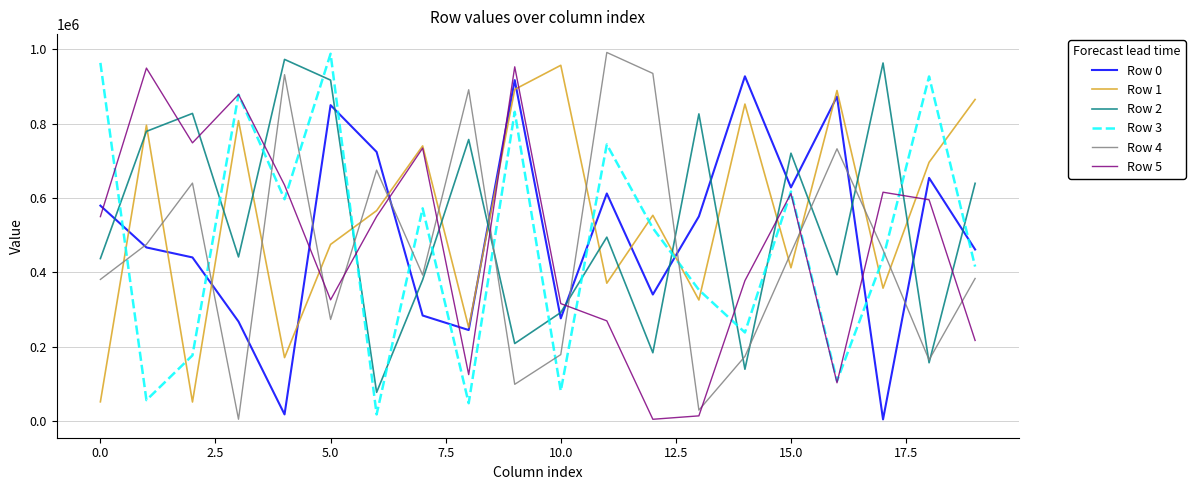

True or false: Row 3 and Row 1 intersect in this chart.

True